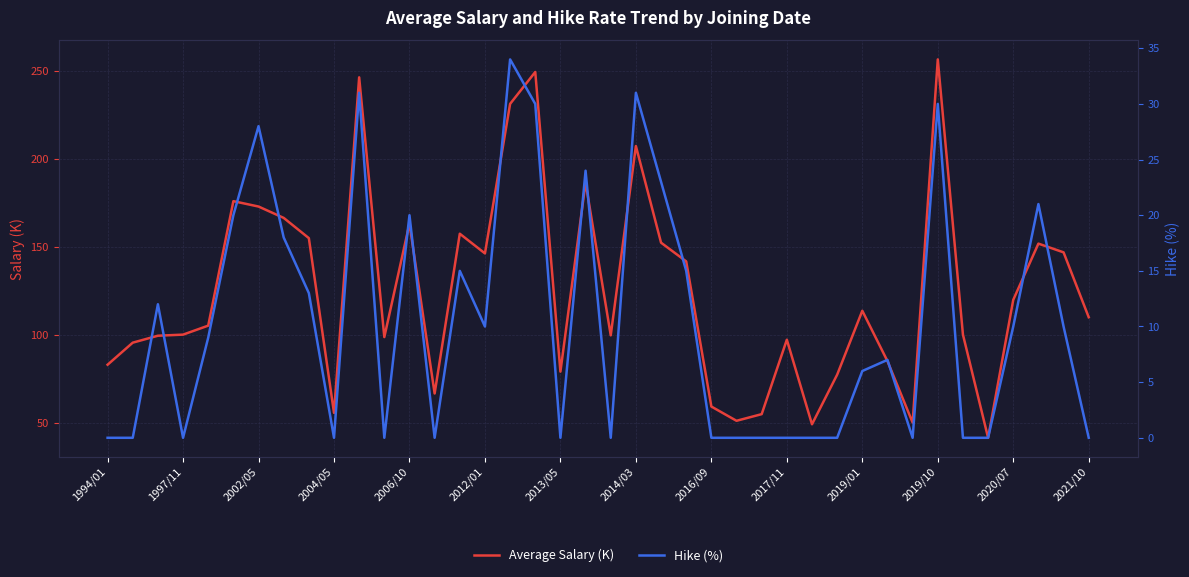

Is it true that Average Salary (K) equals 78.9 at 2013/05?

True